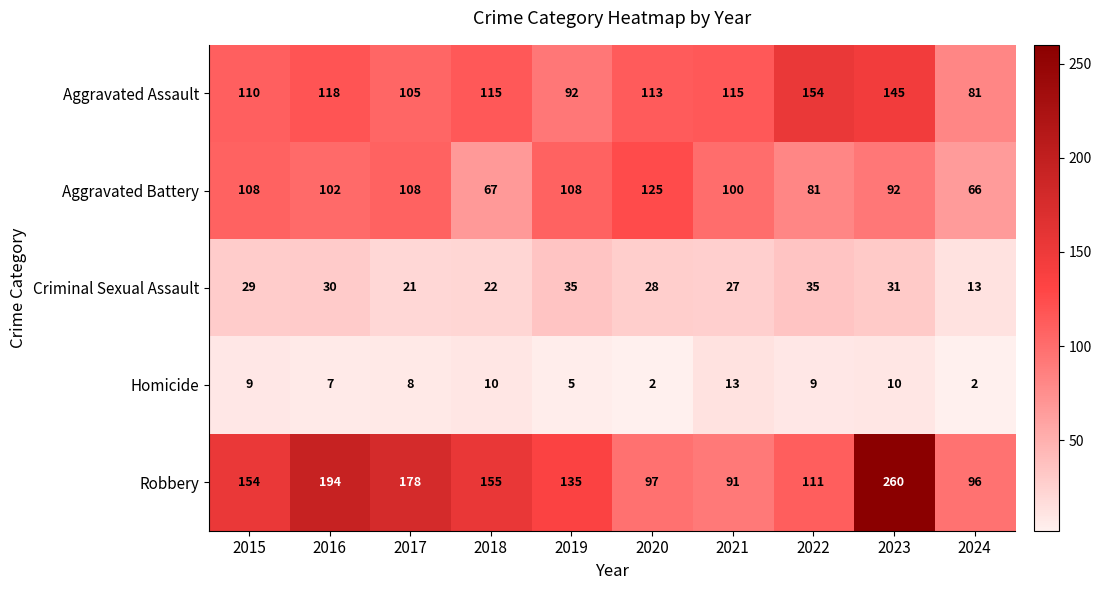

Which series has the largest range (max minus min)?

Robbery